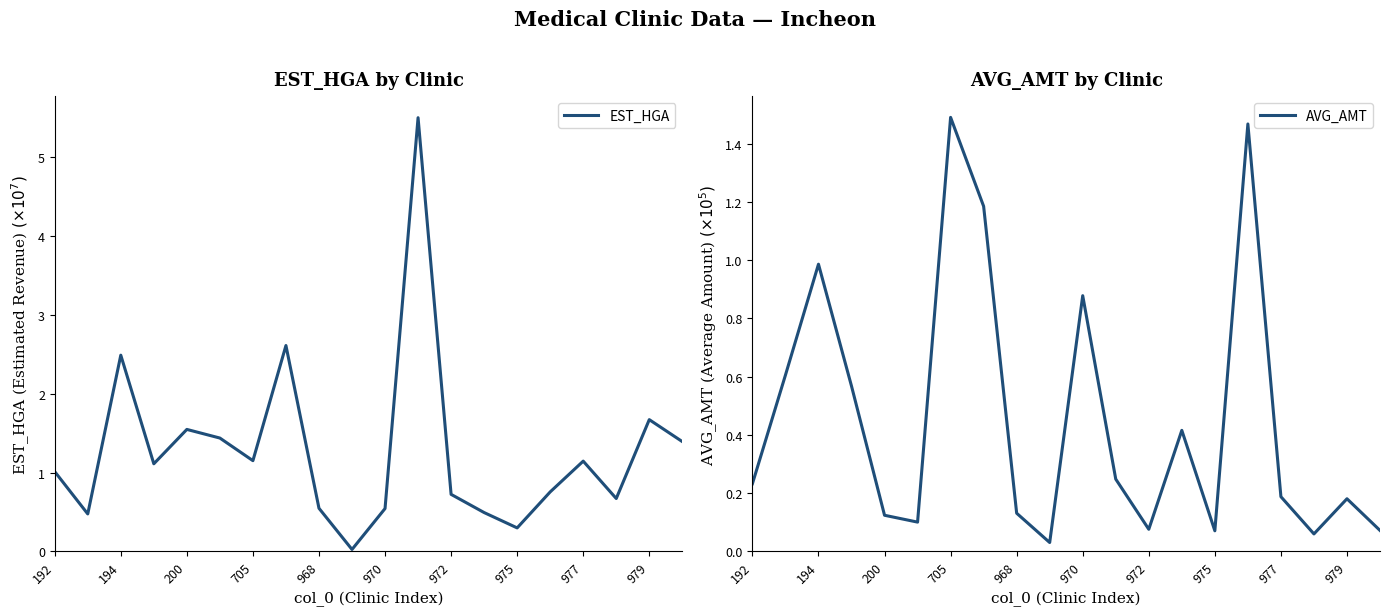

Reading right to left, transcribe all the data shown in this chart.

EST_HGA: 1.4	1.7	0.7	1.1	0.8	0.3	0.5	0.7	5.5	0.5	0.0	0.5	2.6	1.2	1.4	1.5	1.1	2.5	0.5	1.0
AVG_AMT: 0.1	0.2	0.1	0.2	1.5	0.1	0.4	0.1	0.2	0.9	0.0	0.1	1.2	1.5	0.1	0.1	0.6	1.0	0.6	0.2